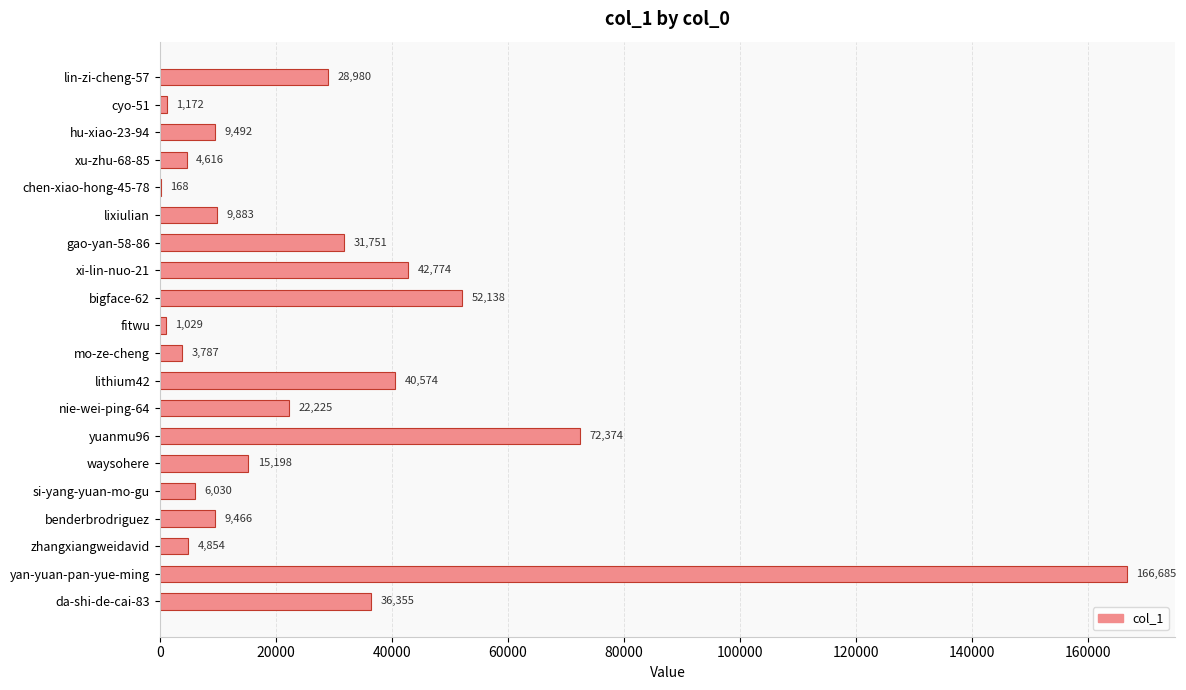

True or false: the data shows 28980 at lin-zi-cheng-57.

True